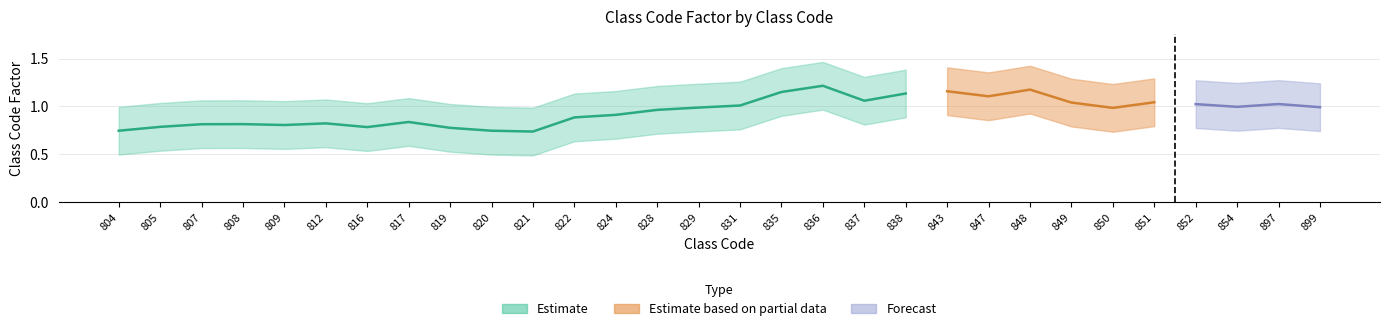

Which has a higher value, 816 or 843?

843